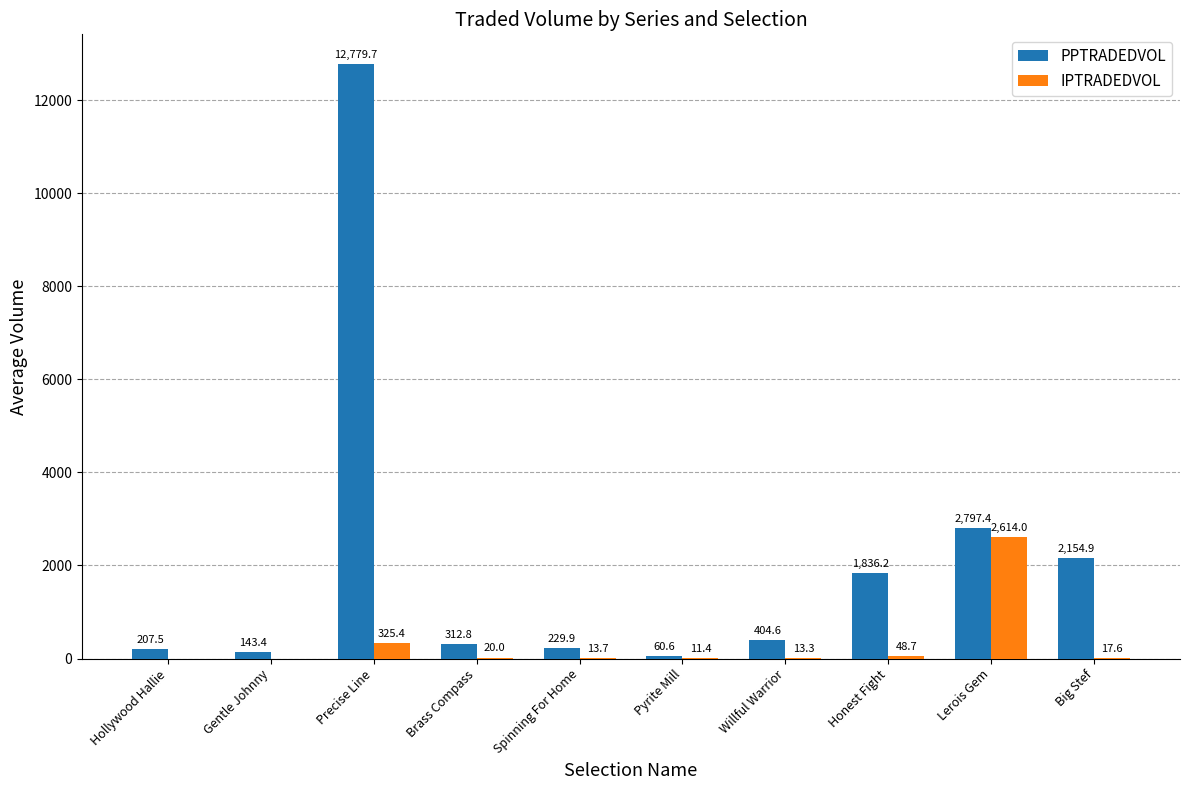

Where is IPTRADEDVOL nearest to the value 1306?

Precise Line